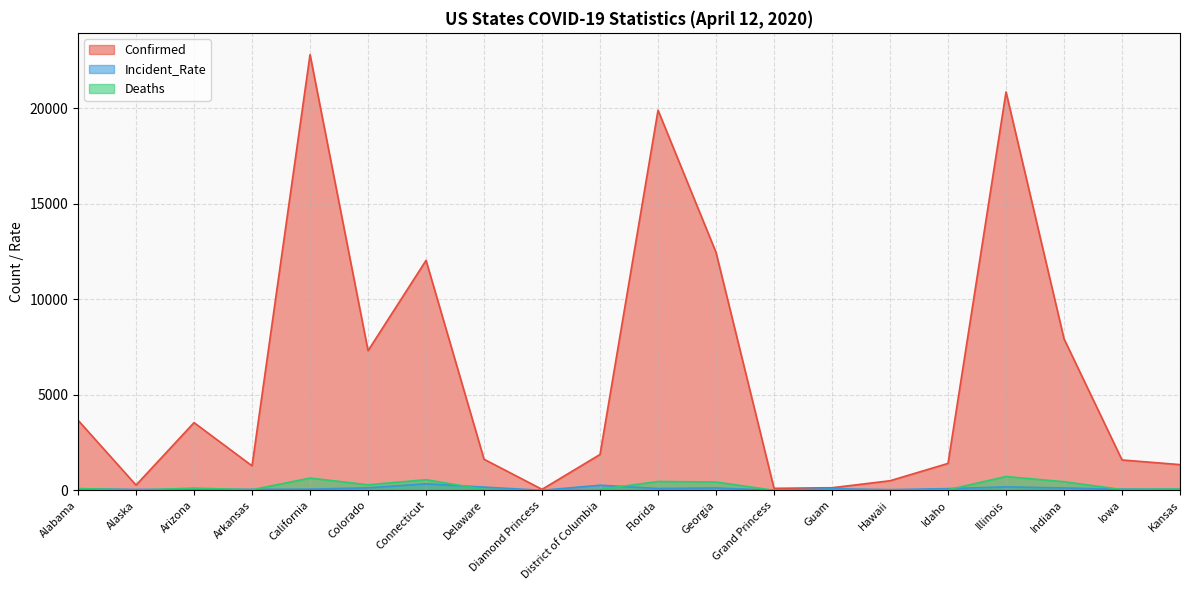

What is the difference between the maximum and minimum values in the Deaths series?

720.0